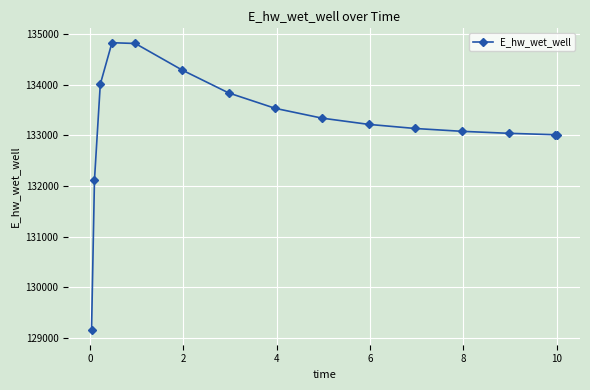

What is the minimum value shown in the chart?

129146.2